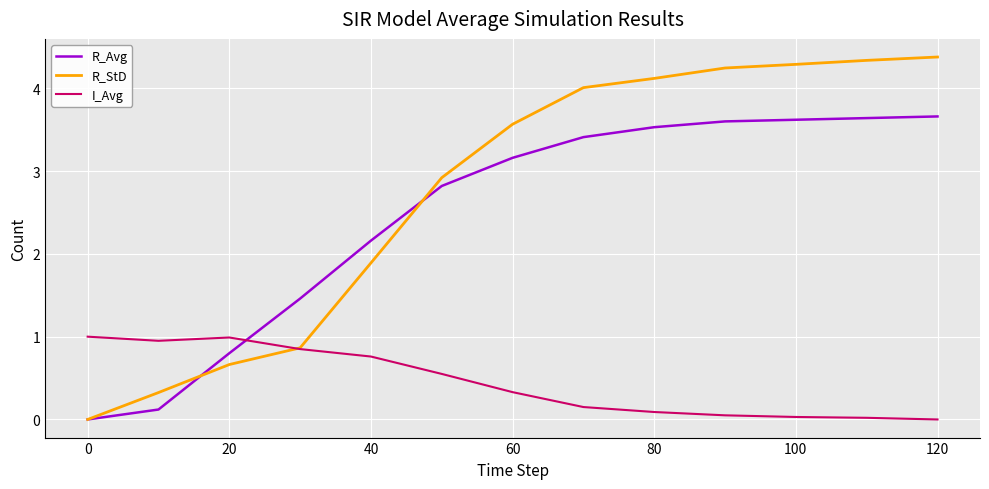

Which series has the largest total across all categories?

R_StD